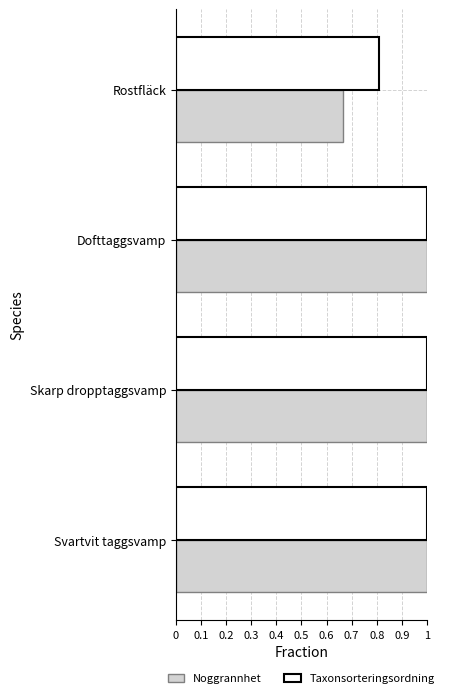

What is the greatest value displayed?

1.0